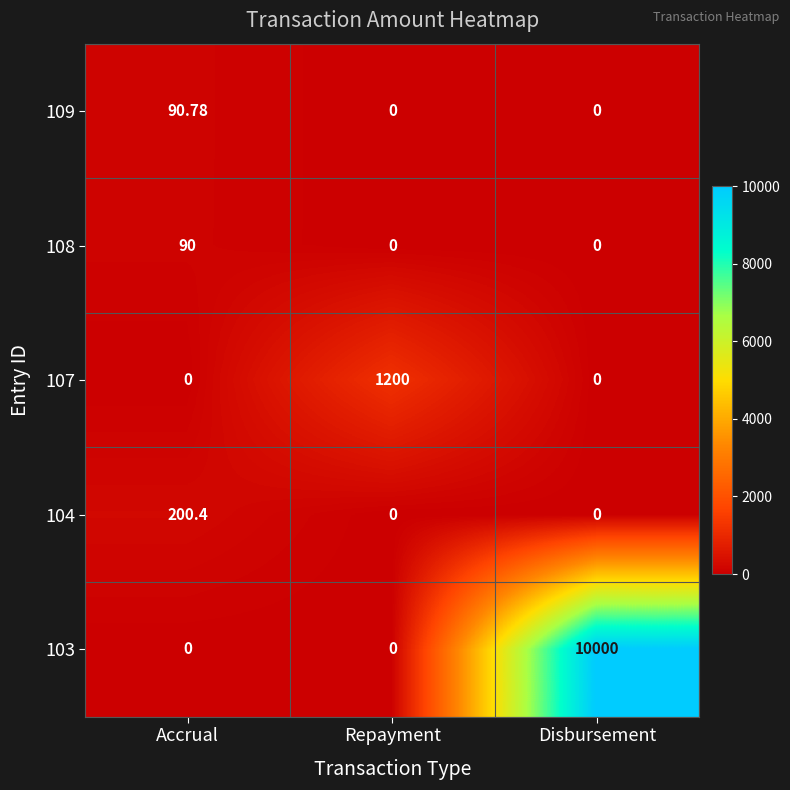

What is the spread (max minus min) of values at Disbursement?

10000.0